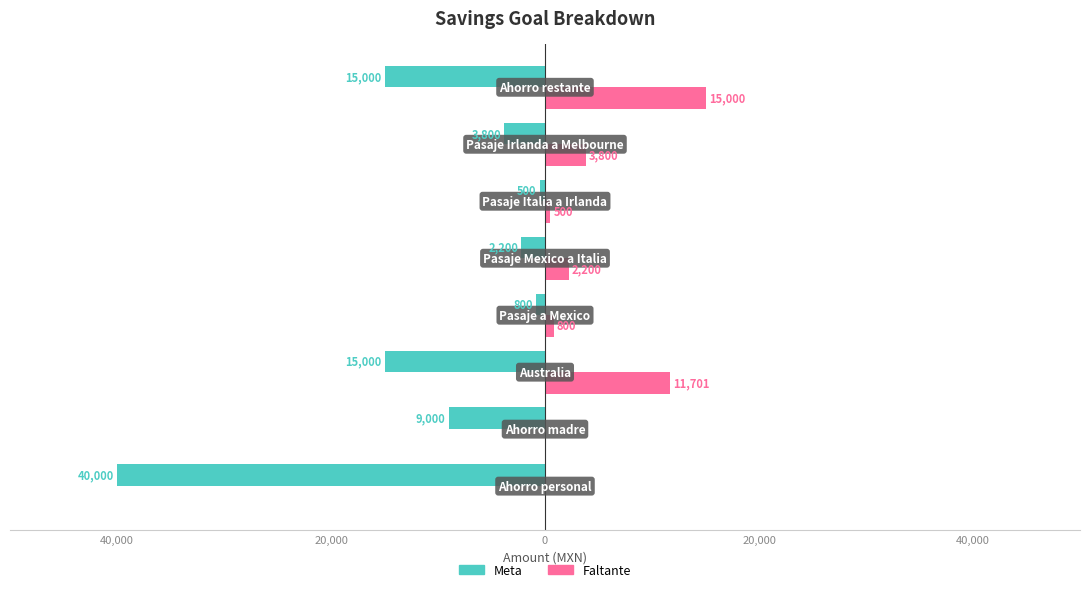

What are all the series names shown in the legend?

Meta, Faltante